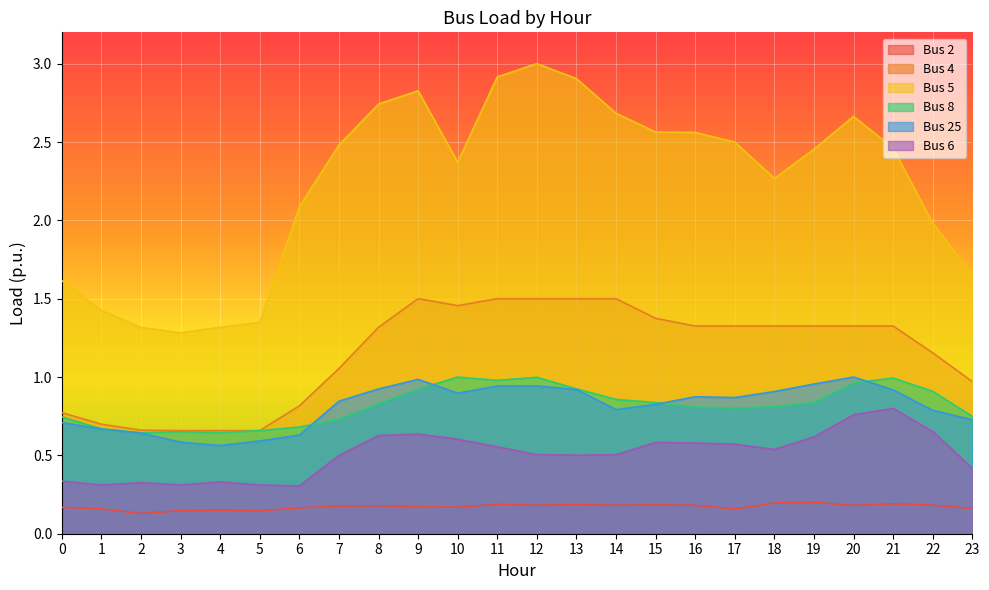

Reading right to left, extract all data points from this chart.

Bus 2: 0.2	0.2	0.2	0.2	0.2	0.2	0.2	0.2	0.2	0.2	0.2	0.2	0.2	0.2	0.2	0.2	0.2	0.2	0.1	0.2	0.1	0.1	0.2	0.2
Bus 4: 1.0	1.2	1.3	1.3	1.3	1.3	1.3	1.3	1.4	1.5	1.5	1.5	1.5	1.5	1.5	1.3	1.1	0.8	0.7	0.7	0.7	0.7	0.7	0.8
Bus 5: 1.7	2.0	2.5	2.7	2.5	2.3	2.5	2.6	2.6	2.7	2.9	3.0	2.9	2.4	2.8	2.7	2.5	2.1	1.3	1.3	1.3	1.3	1.4	1.6
Bus 8: 0.7	0.9	1.0	1.0	0.8	0.8	0.8	0.8	0.8	0.9	0.9	1.0	1.0	1.0	0.9	0.8	0.7	0.7	0.7	0.6	0.7	0.6	0.7	0.7
Bus 25: 0.7	0.8	0.9	1.0	1.0	0.9	0.9	0.9	0.8	0.8	0.9	0.9	0.9	0.9	1.0	0.9	0.8	0.6	0.6	0.6	0.6	0.6	0.7	0.7
Bus 6: 0.4	0.7	0.8	0.8	0.6	0.5	0.6	0.6	0.6	0.5	0.5	0.5	0.6	0.6	0.6	0.6	0.5	0.3	0.3	0.3	0.3	0.3	0.3	0.3